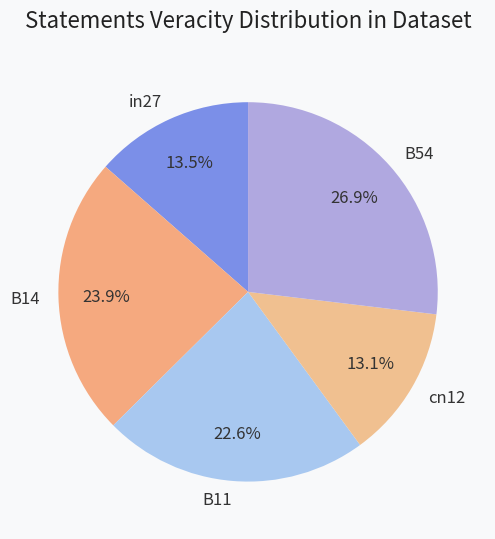

How many slices are in this pie chart?

5